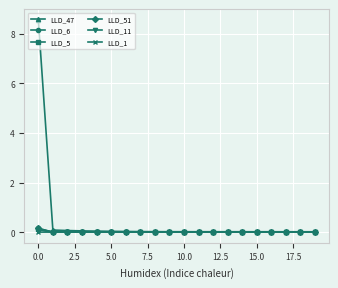

Which series has the largest total across all categories?

LLD_47